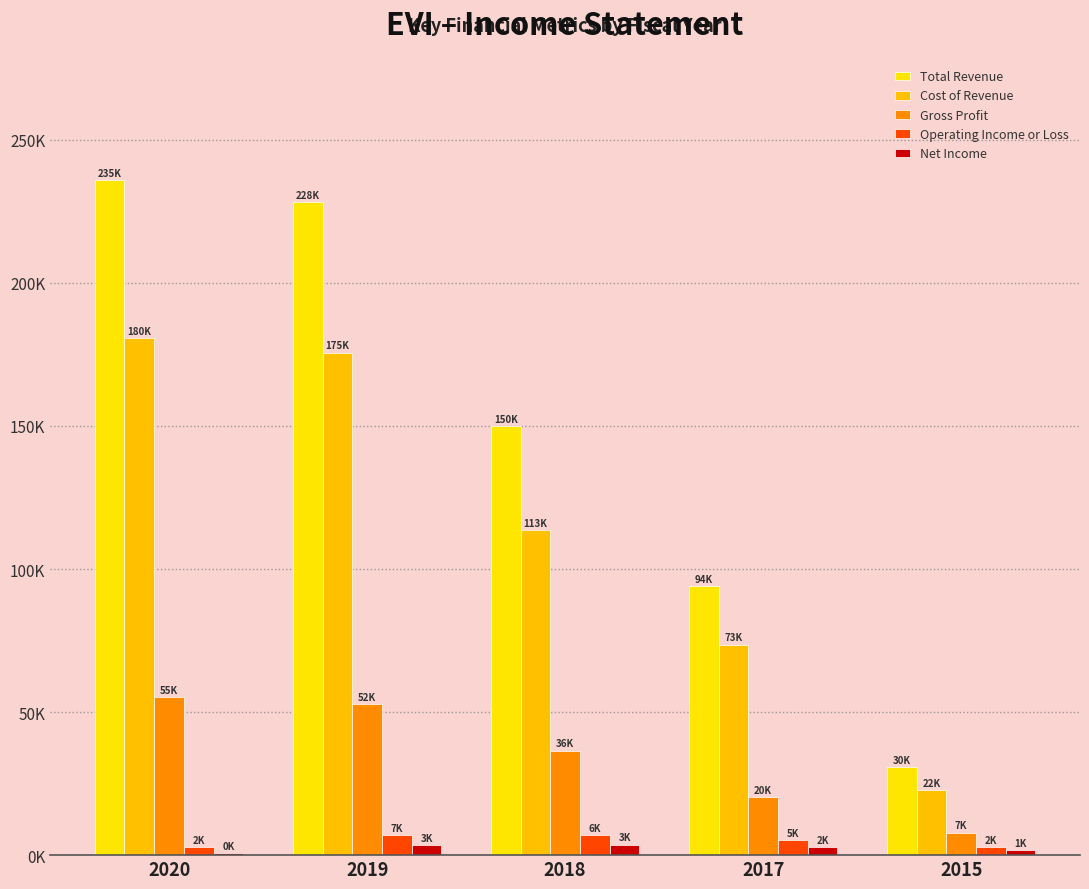

The Total Revenue series shows 16594 at 2015. True or false?

False